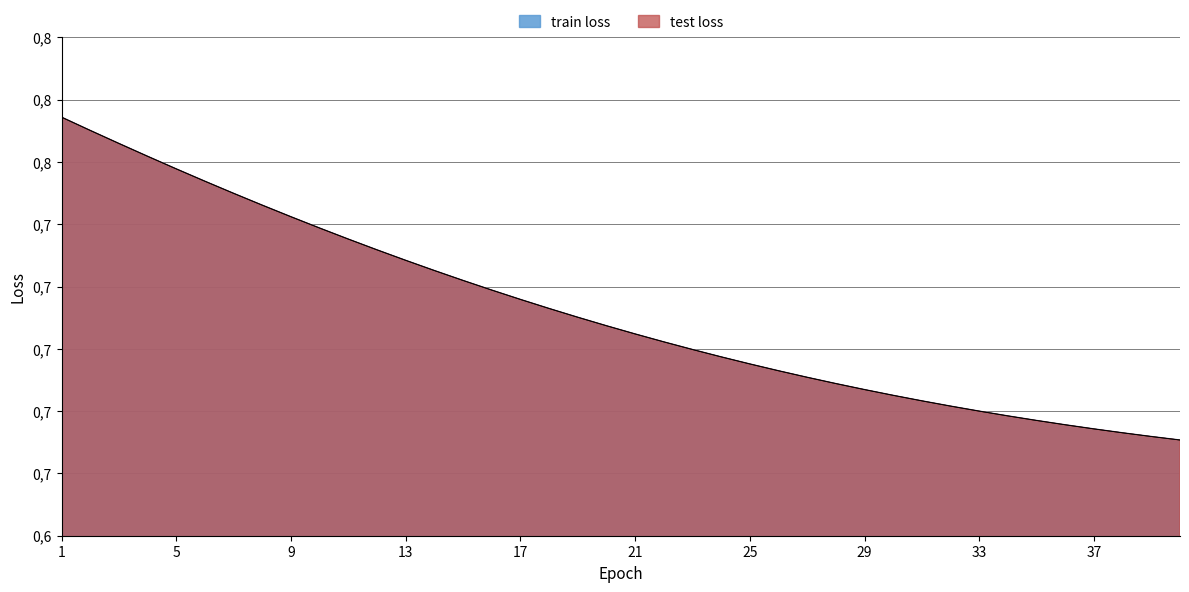

The train loss series shows 0.9 at 35. True or false?

False